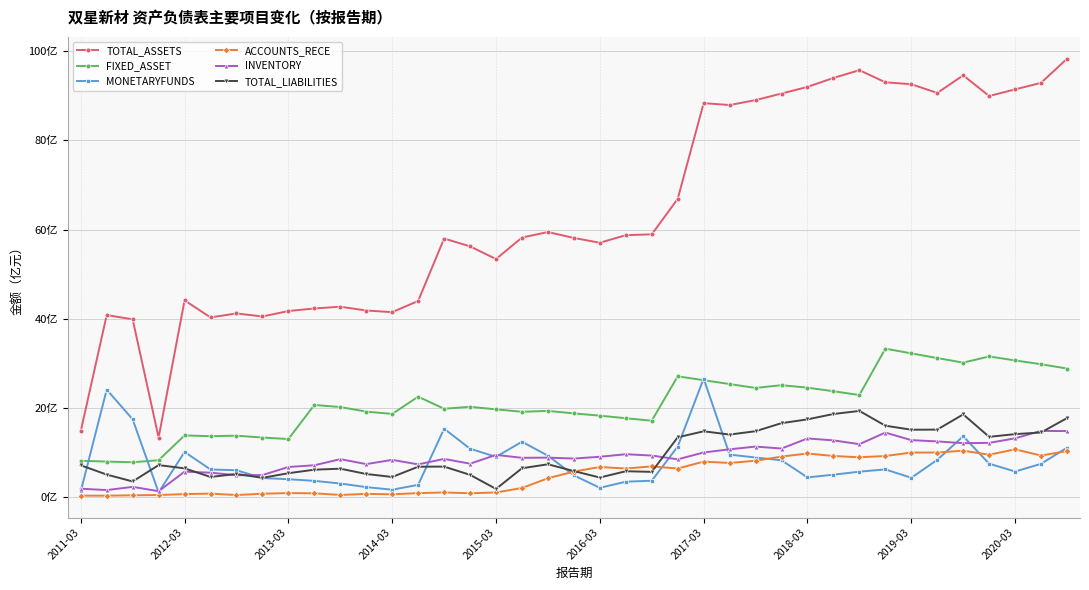

Is this an area chart (filled region under the line)?

No